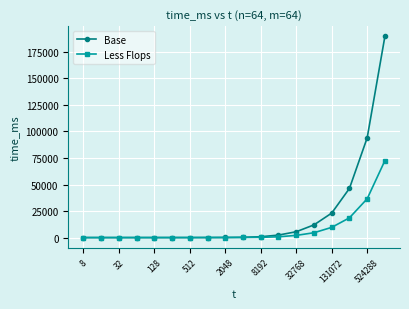

At how many categories does at least one series exceed 93150?

2